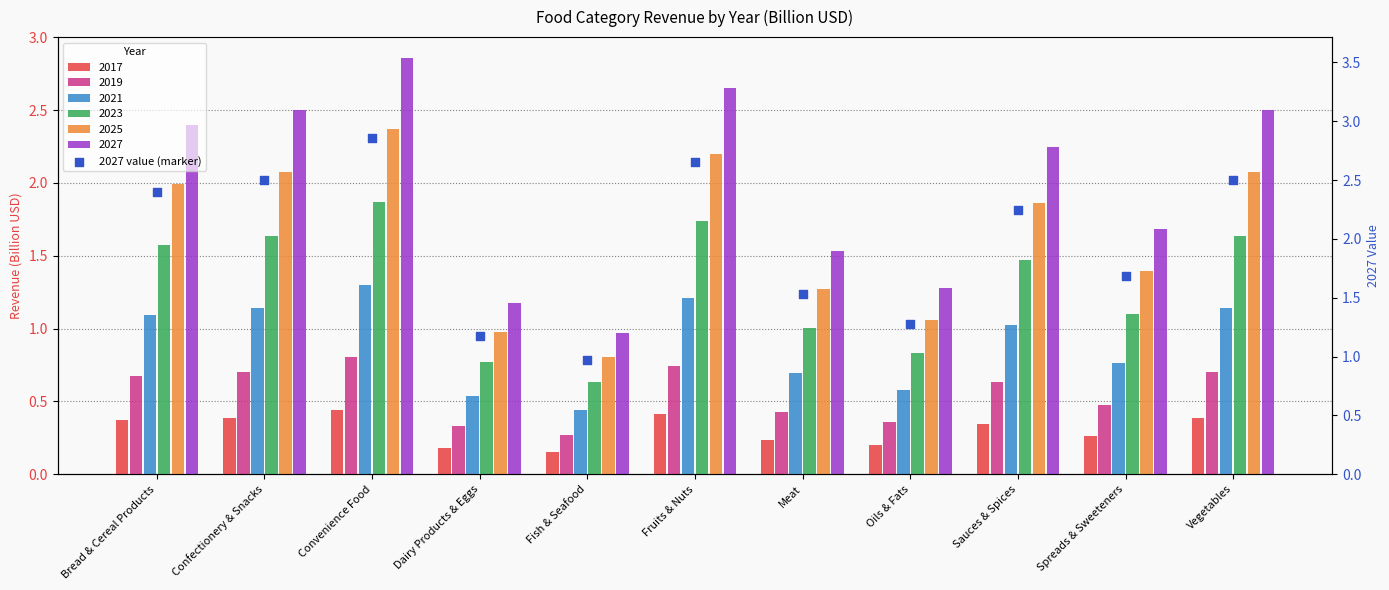

What is the change in value from Fish & Seafood to Vegetables?

+1.5